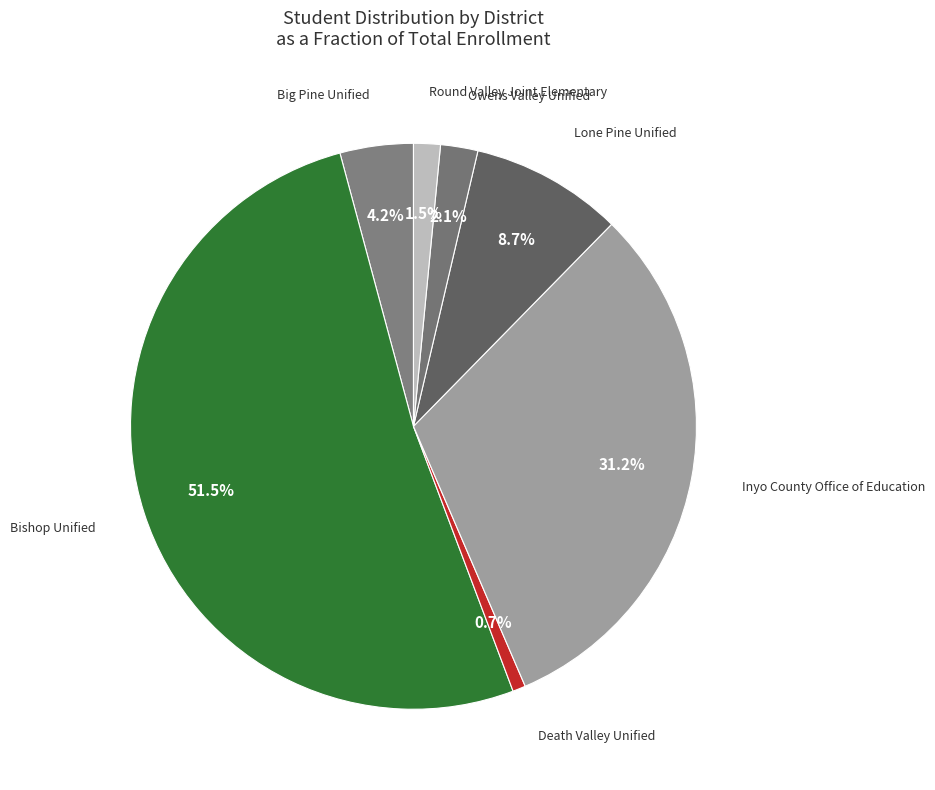

Approximately how many times larger is the value at Death Valley Unified compared to Round Valley Joint Elementary?

0.5